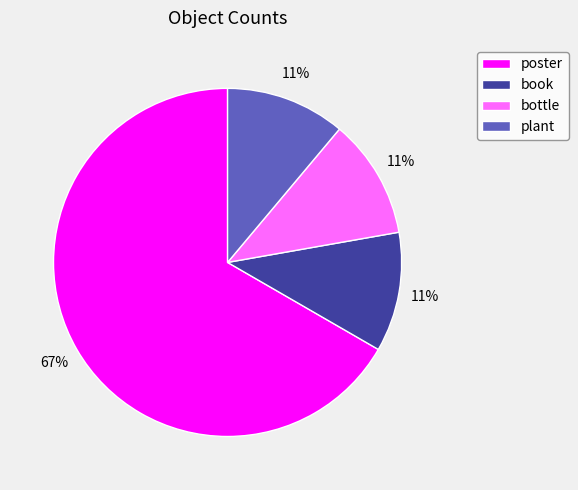

To the nearest percent, what is the average slice percentage?

25%